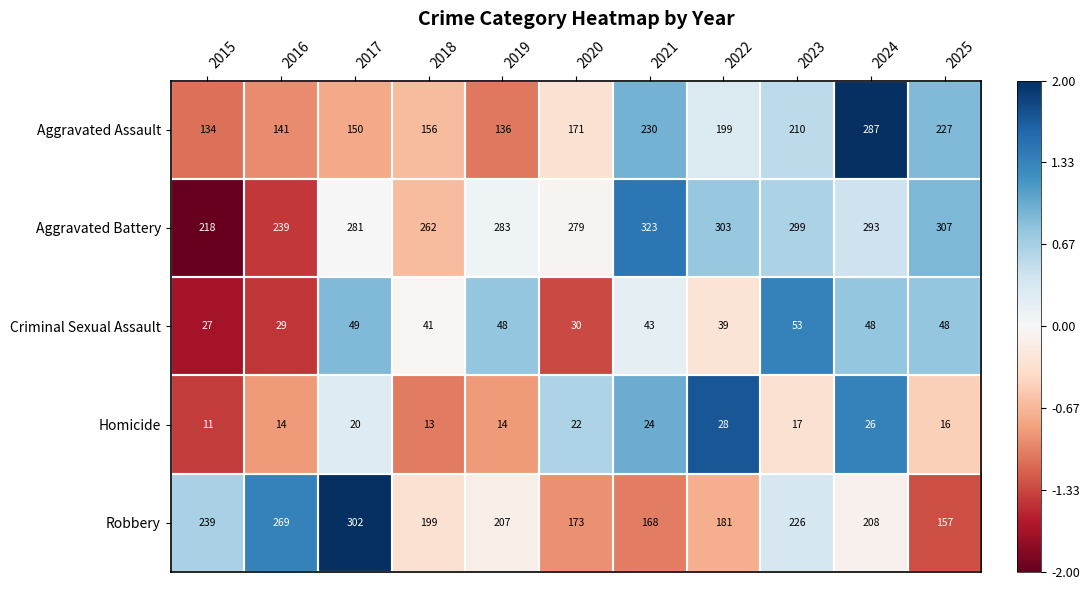

Rank the series at 2024 from lowest to highest value.

Homicide, Criminal Sexual Assault, Robbery, Aggravated Assault, Aggravated Battery